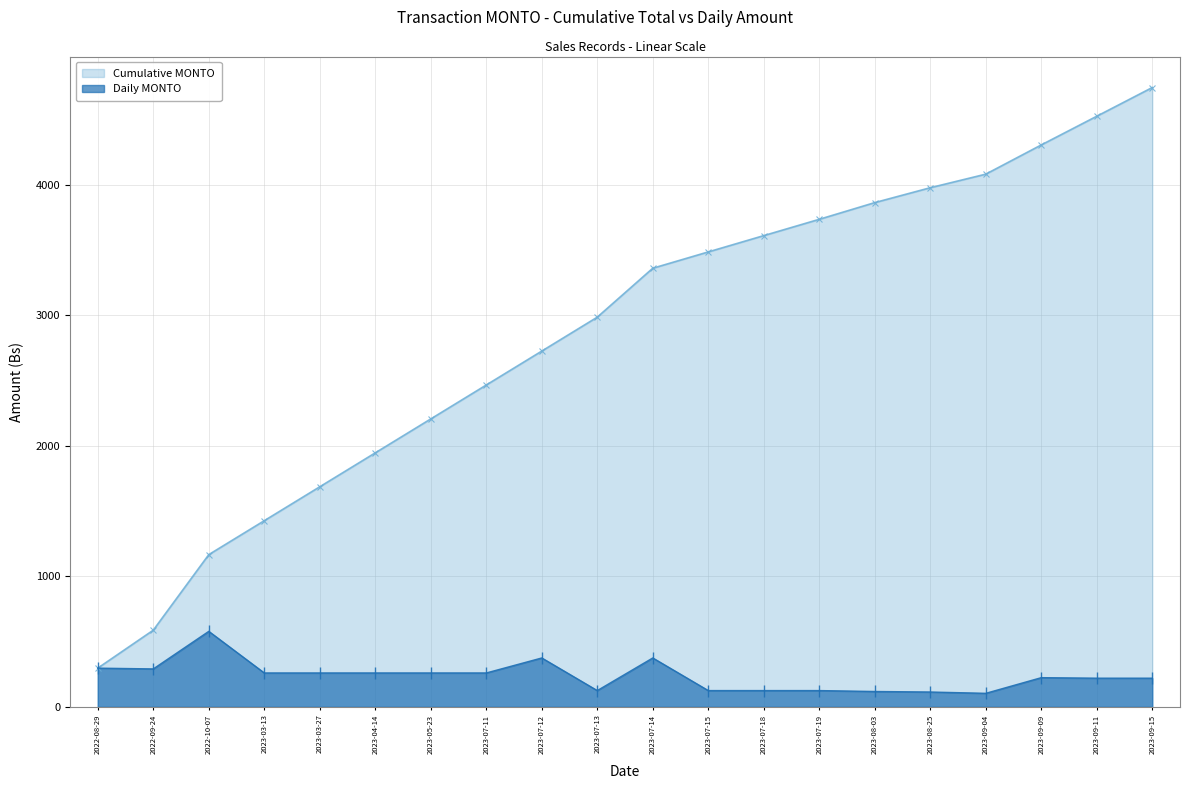

What is the sum of the Cumulative MONTO values at 2023-09-15 and 2023-07-11?

7214